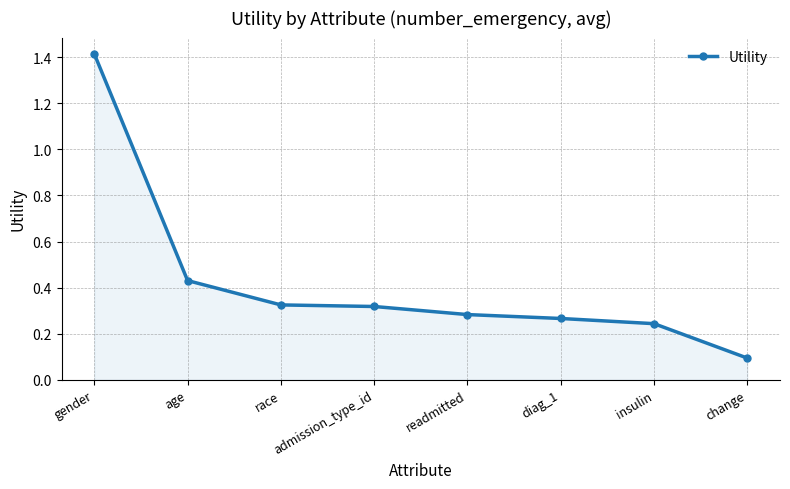

True or false: the data shows 0.1 at change.

True